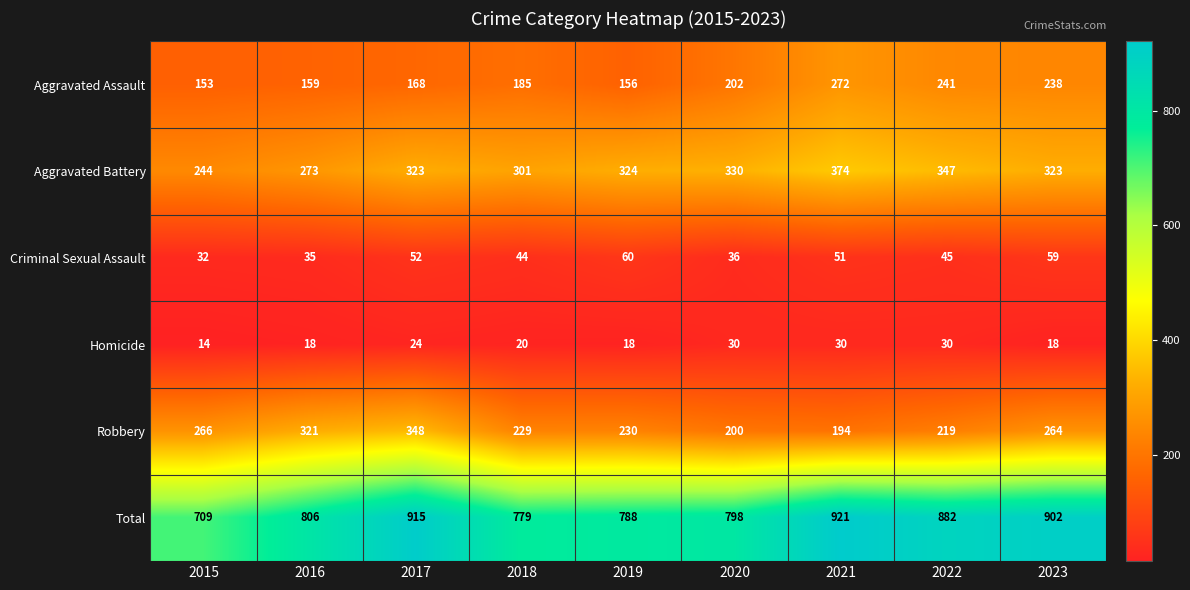

What is the spread (max minus min) of values at 2022?

852